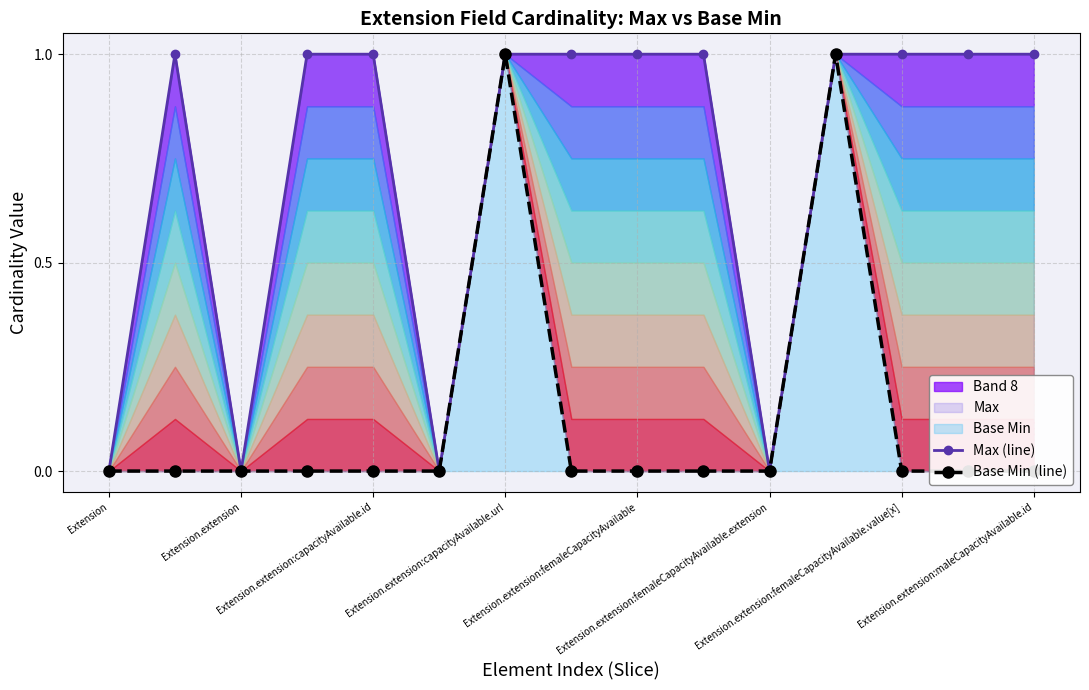

What value does the Max (line) series have at Extension.extension:capacityAvailable.url?

1